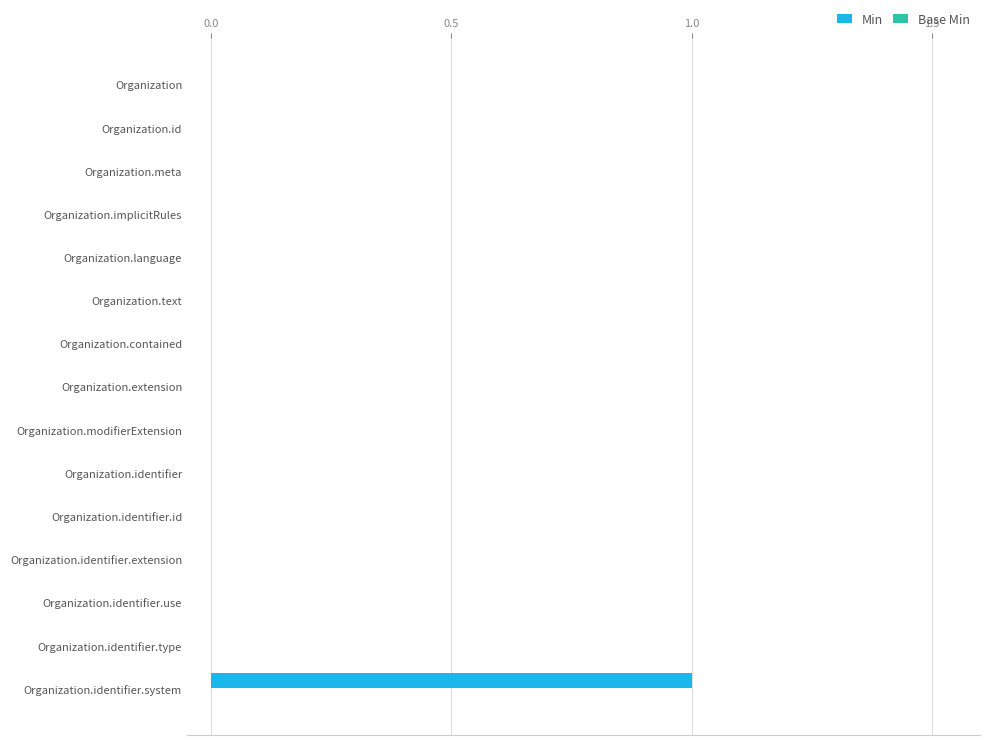

Is it true that the value at Organization.identifier.extension is 0?

True